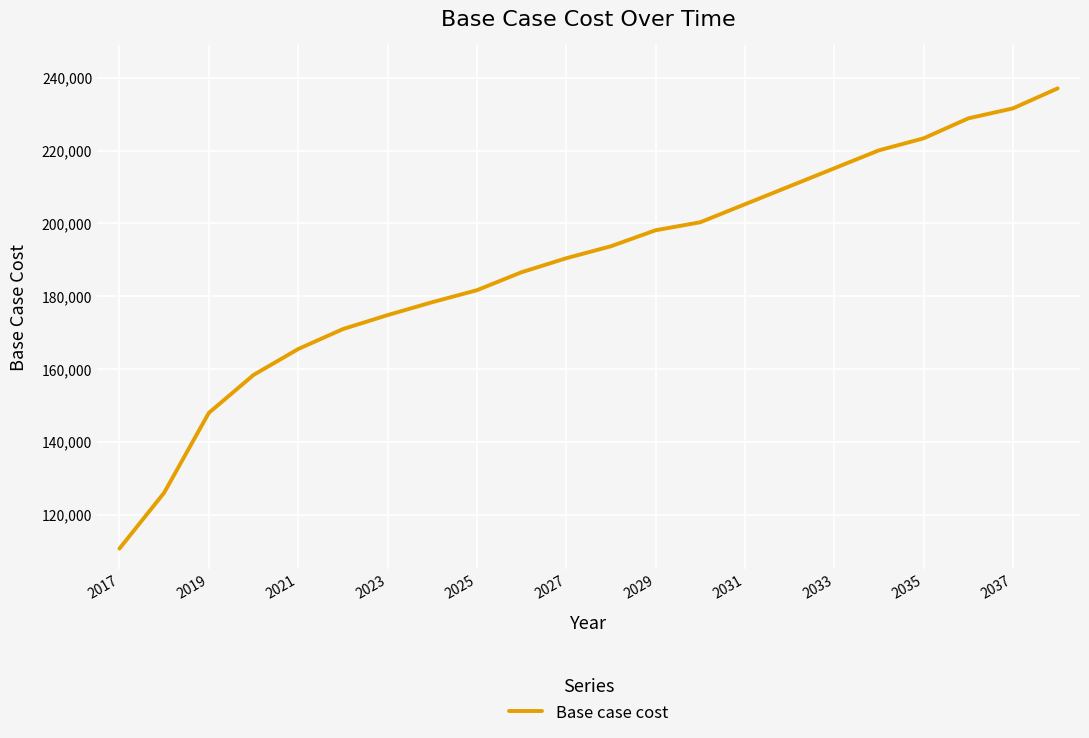

What is the greatest value displayed?

237094.8